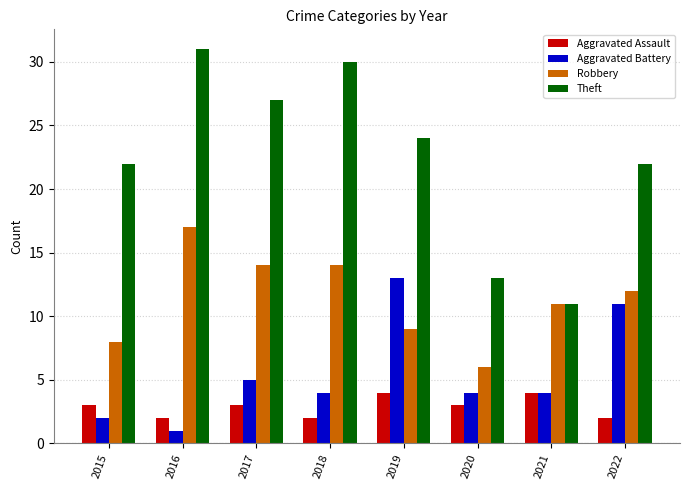

Rank the series by their maximum value, from lowest to highest.

Aggravated Assault, Aggravated Battery, Robbery, Theft